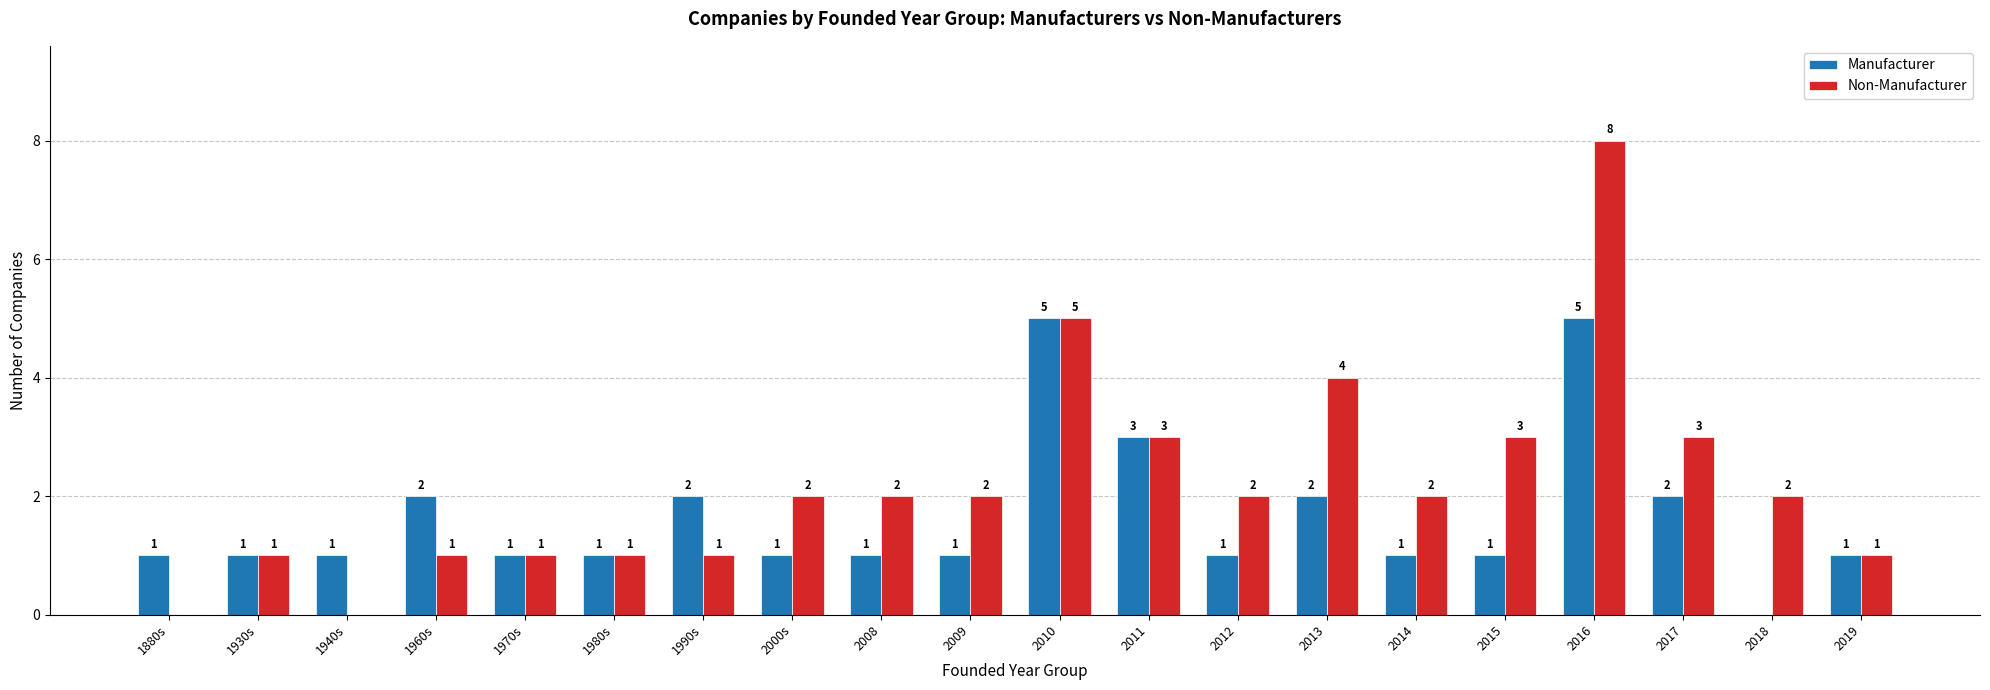

The Manufacturer series shows 3 at 2010. True or false?

False